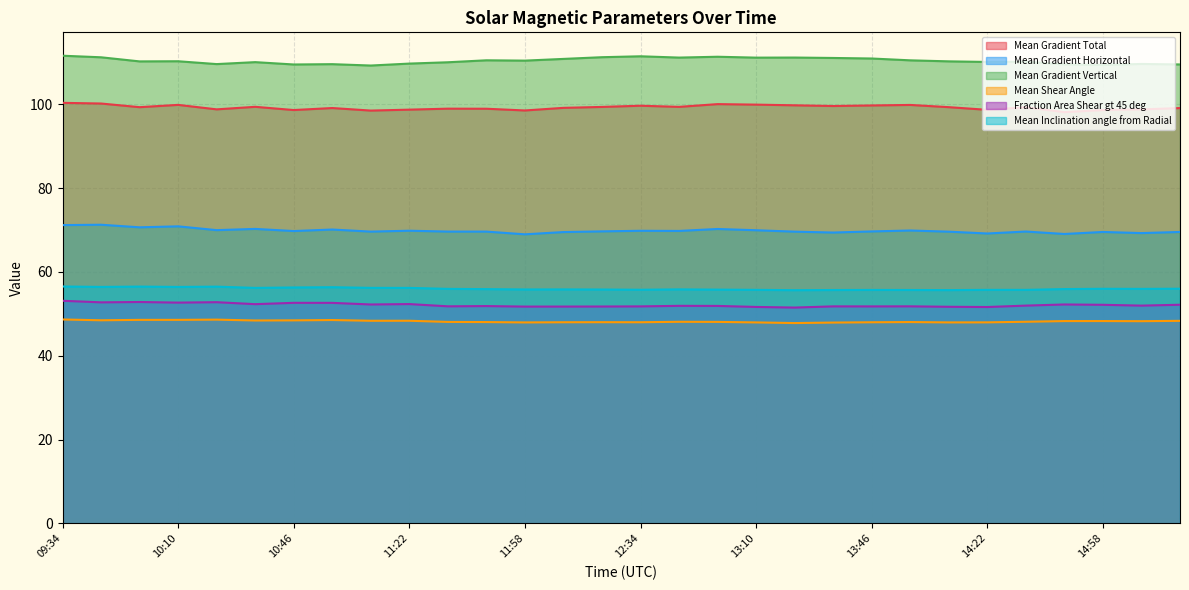

True or false: Fraction Area Shear gt 45 deg has a value of 92.3 at 11:10.

False